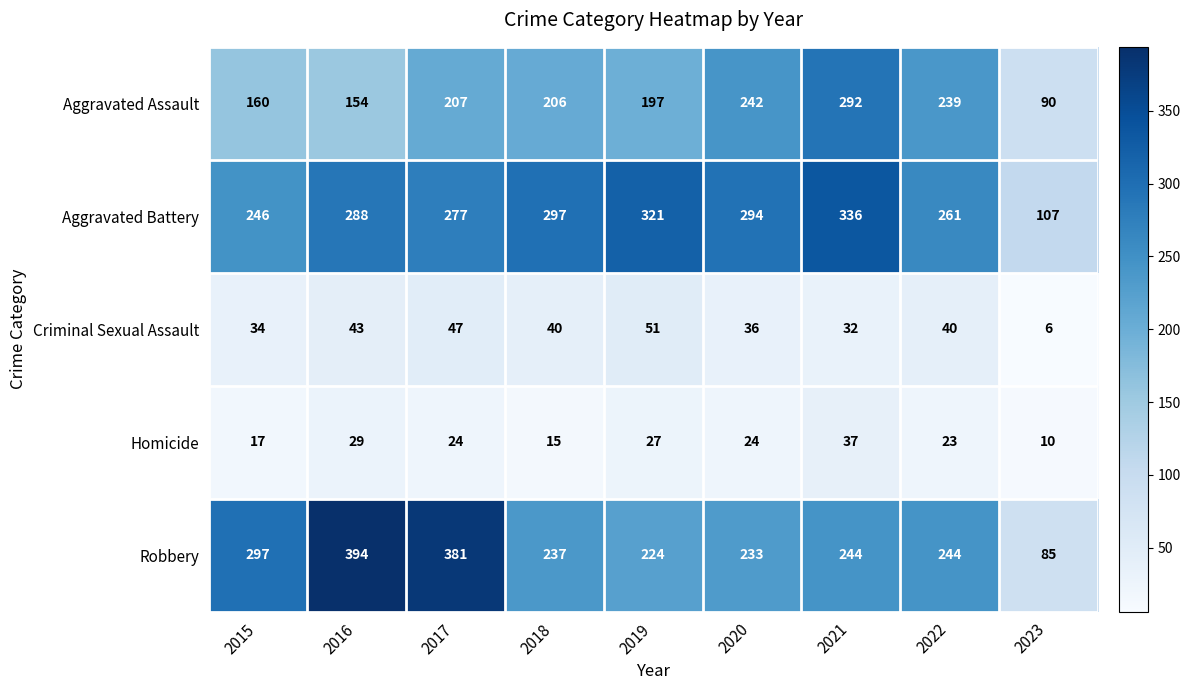

What is the greatest value displayed?

394